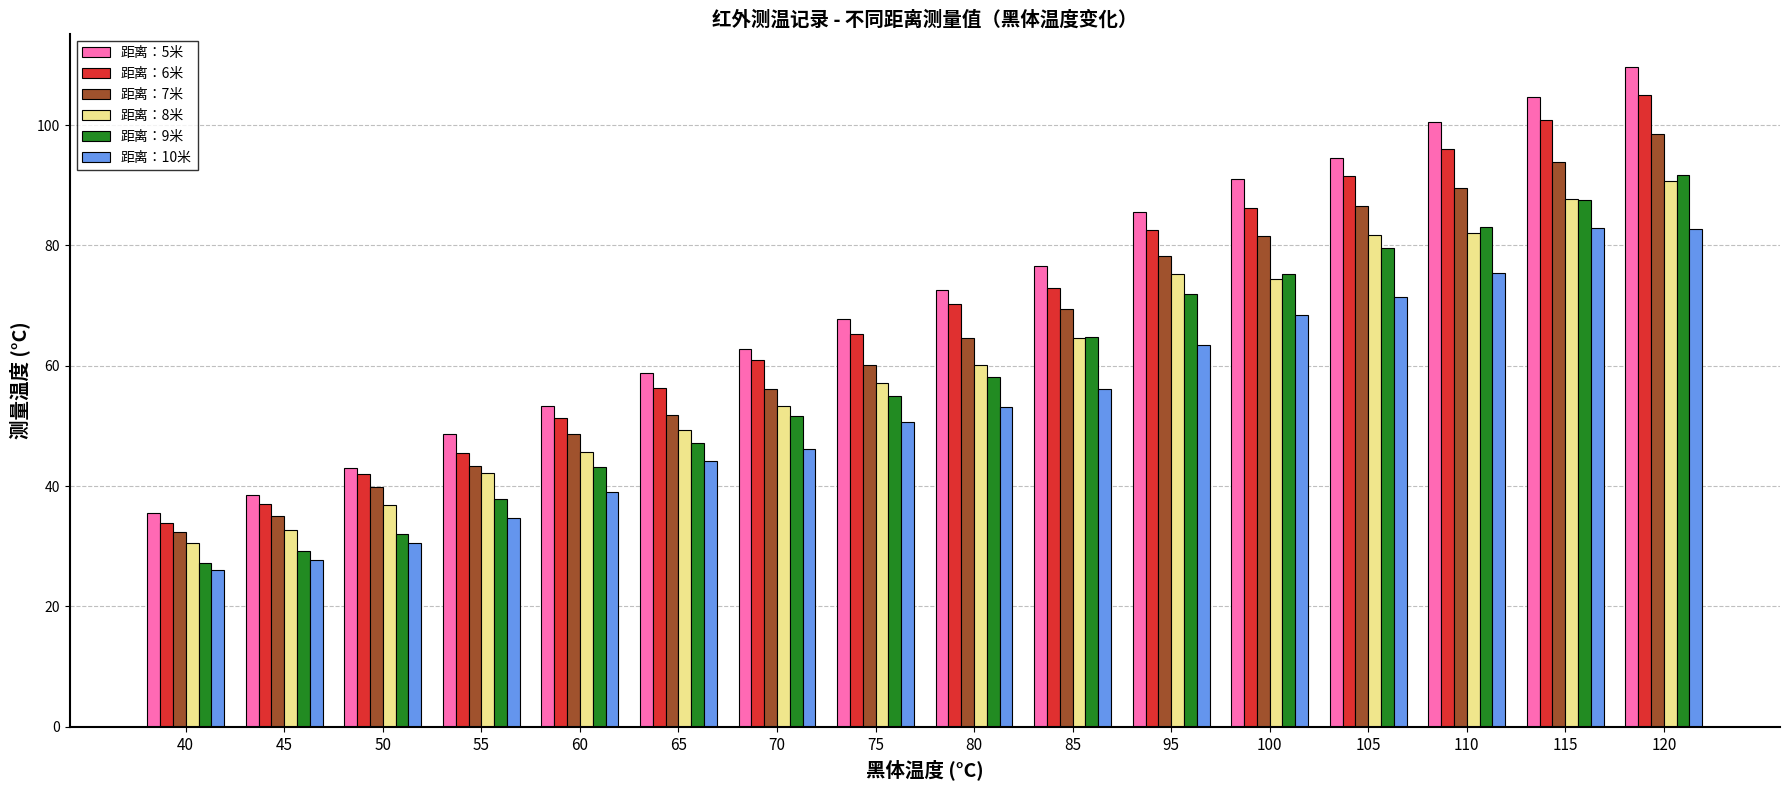

Is the value of 距离：7米 at 120 greater than the value of 距离：5米 at 60?

Yes